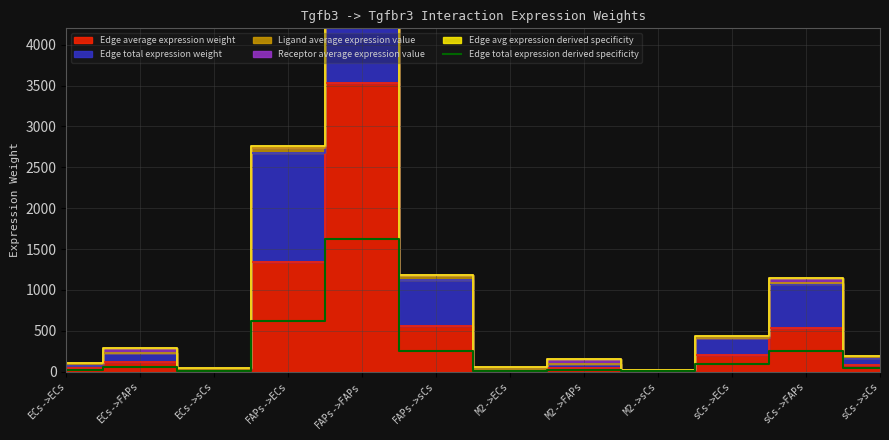

Reading left to right, what are all the values shown in this chart?

ECs->ECs=19.9	ECs->FAPs=52.5	ECs->sCs=8.3	FAPs->ECs=617.2	FAPs->FAPs=1628.6	FAPs->sCs=258.8	M2->ECs=8.0	M2->FAPs=21.0	M2->sCs=3.3	sCs->ECs=94.2	sCs->FAPs=248.6	sCs->sCs=39.5